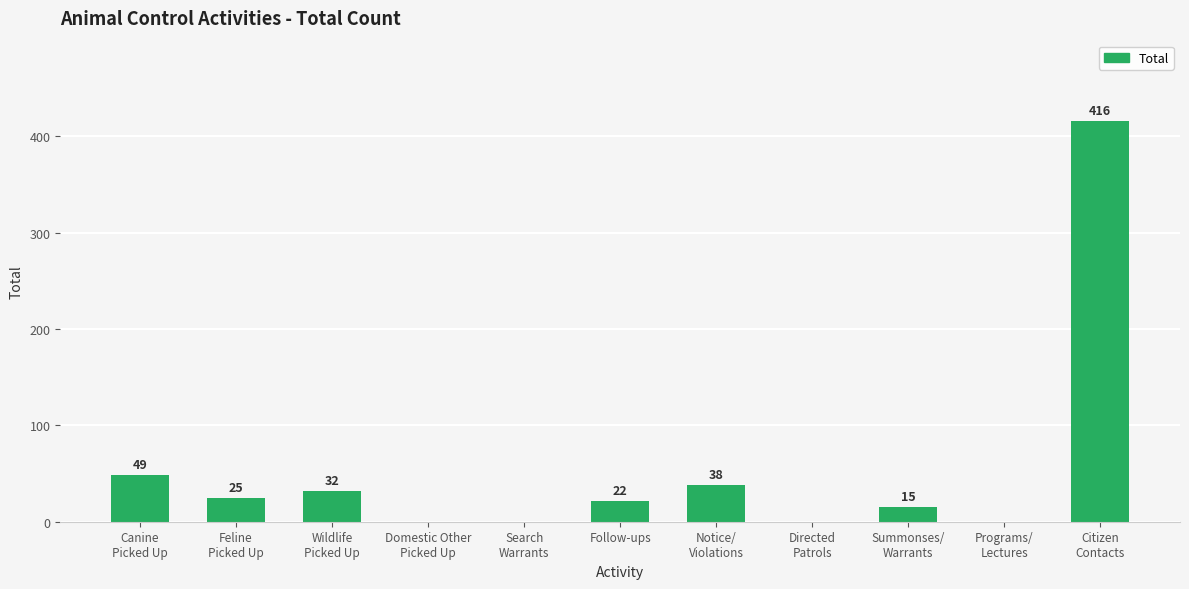

What is the maximum value shown in the chart?

416